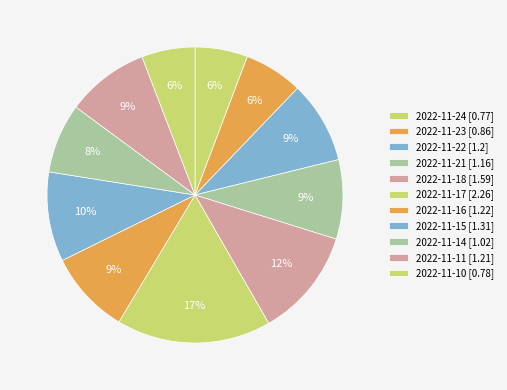

Count the number of slices in the pie.

11